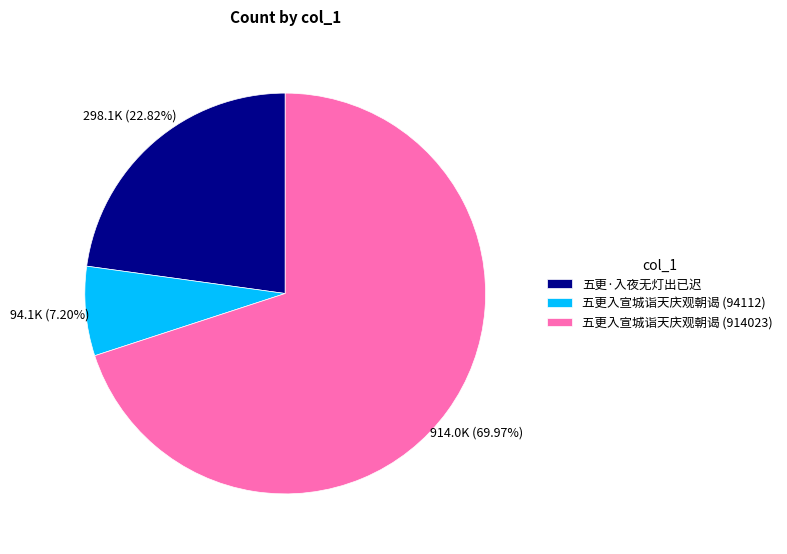

Rank the categories by value from lowest to highest.

五更入宣城诣天庆观朝谒 (94112), 五更·入夜无灯出已迟, 五更入宣城诣天庆观朝谒 (914023)